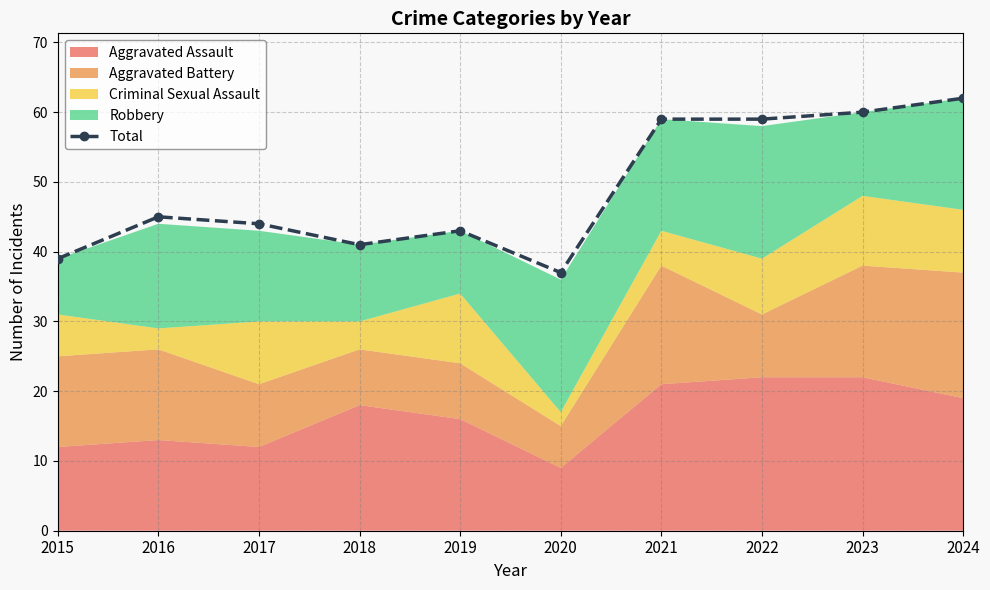

What is the difference between the values at 2021 and 2020?

22